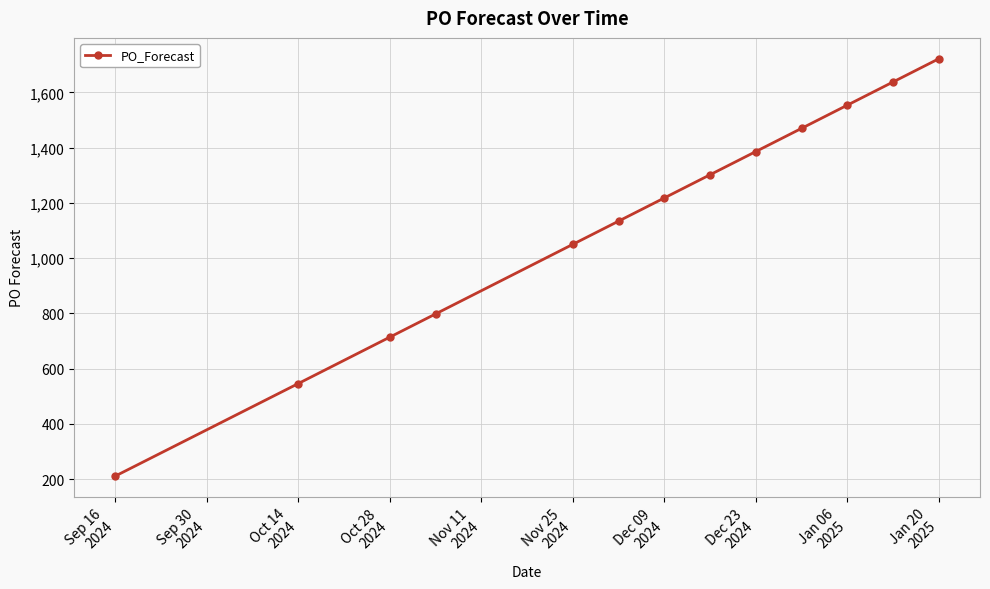

What is the sum of all values?

14743